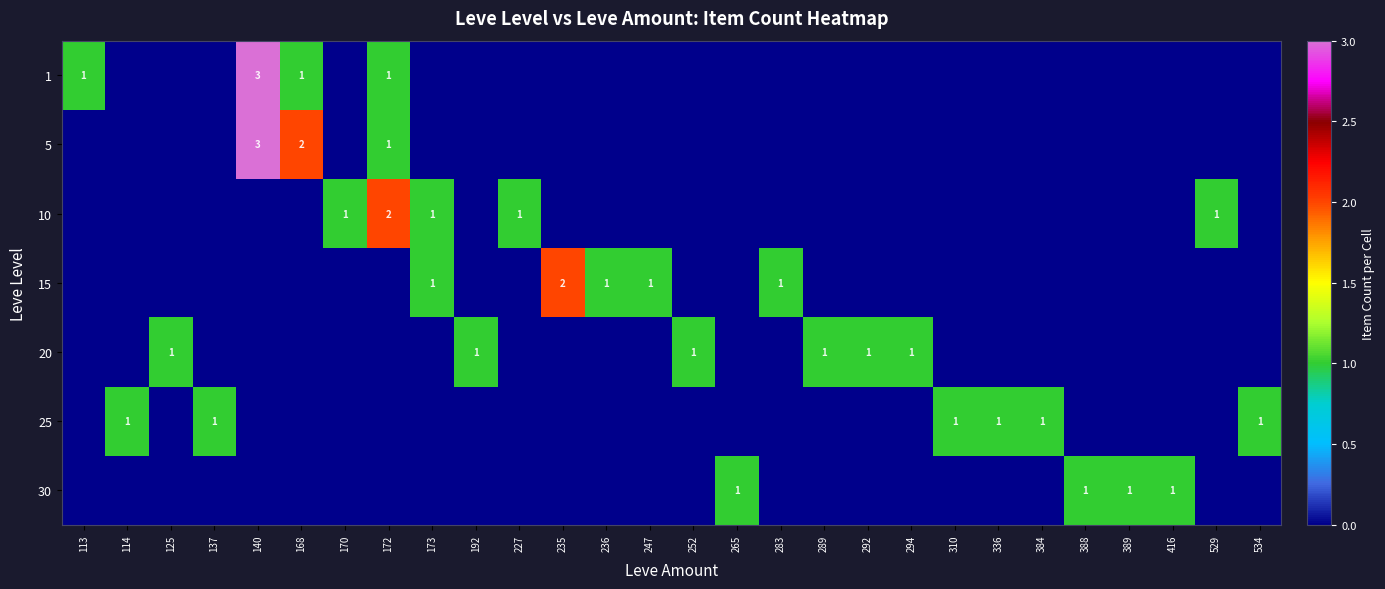

The 5 series shows 3 at 168. True or false?

False